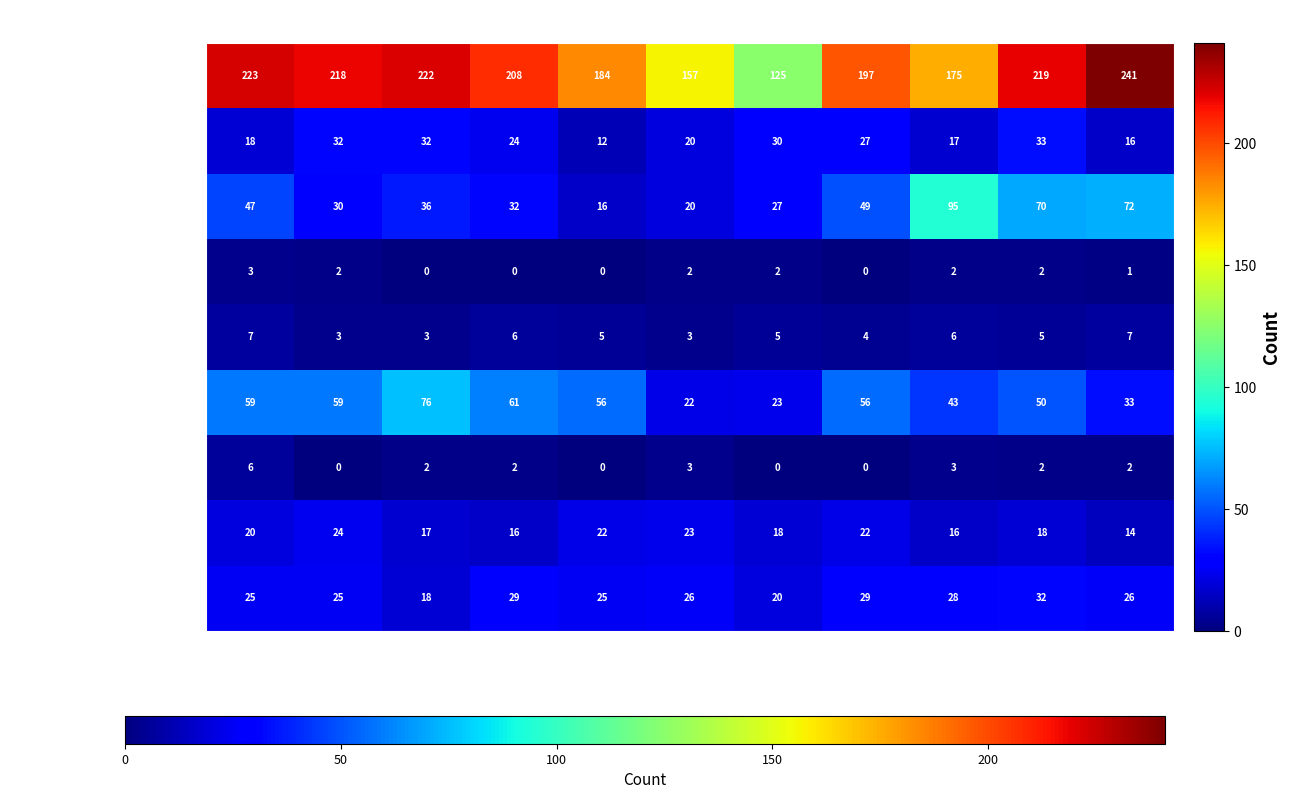

At how many categories does at least one series exceed 174?

9